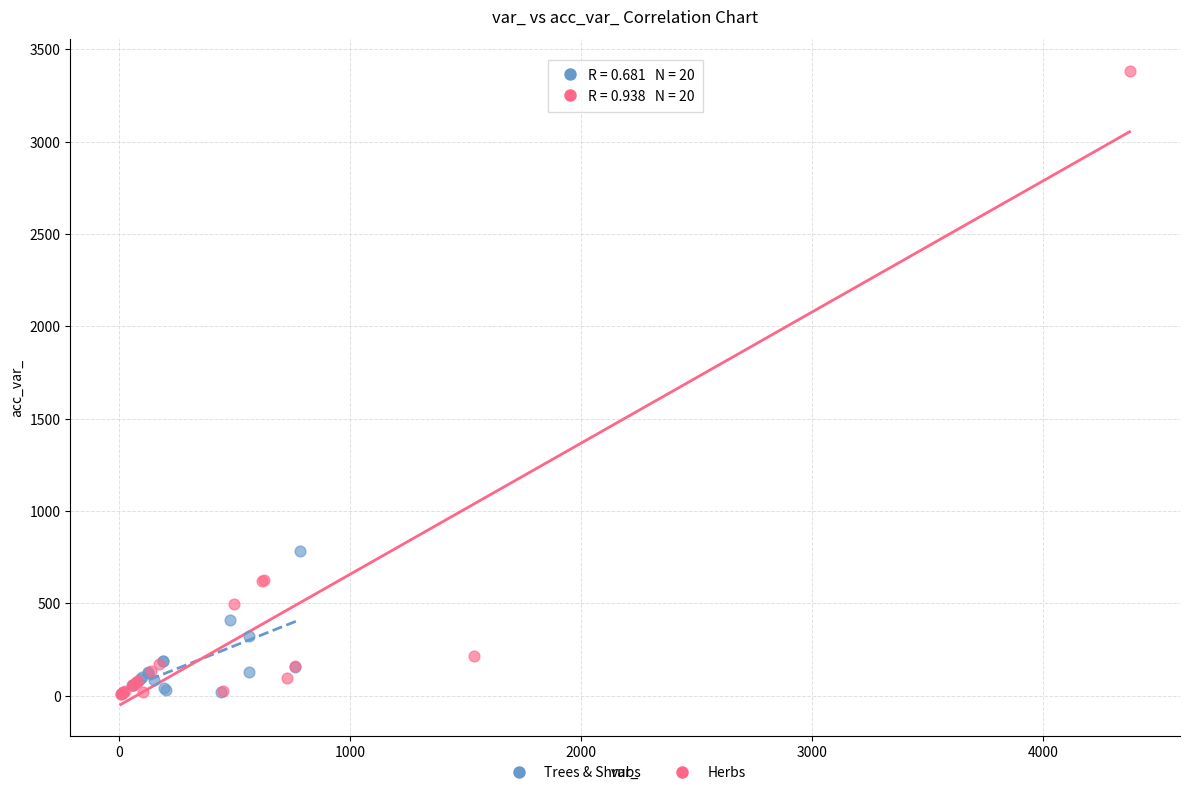

Which series reaches the maximum Y coordinate?

Herbs